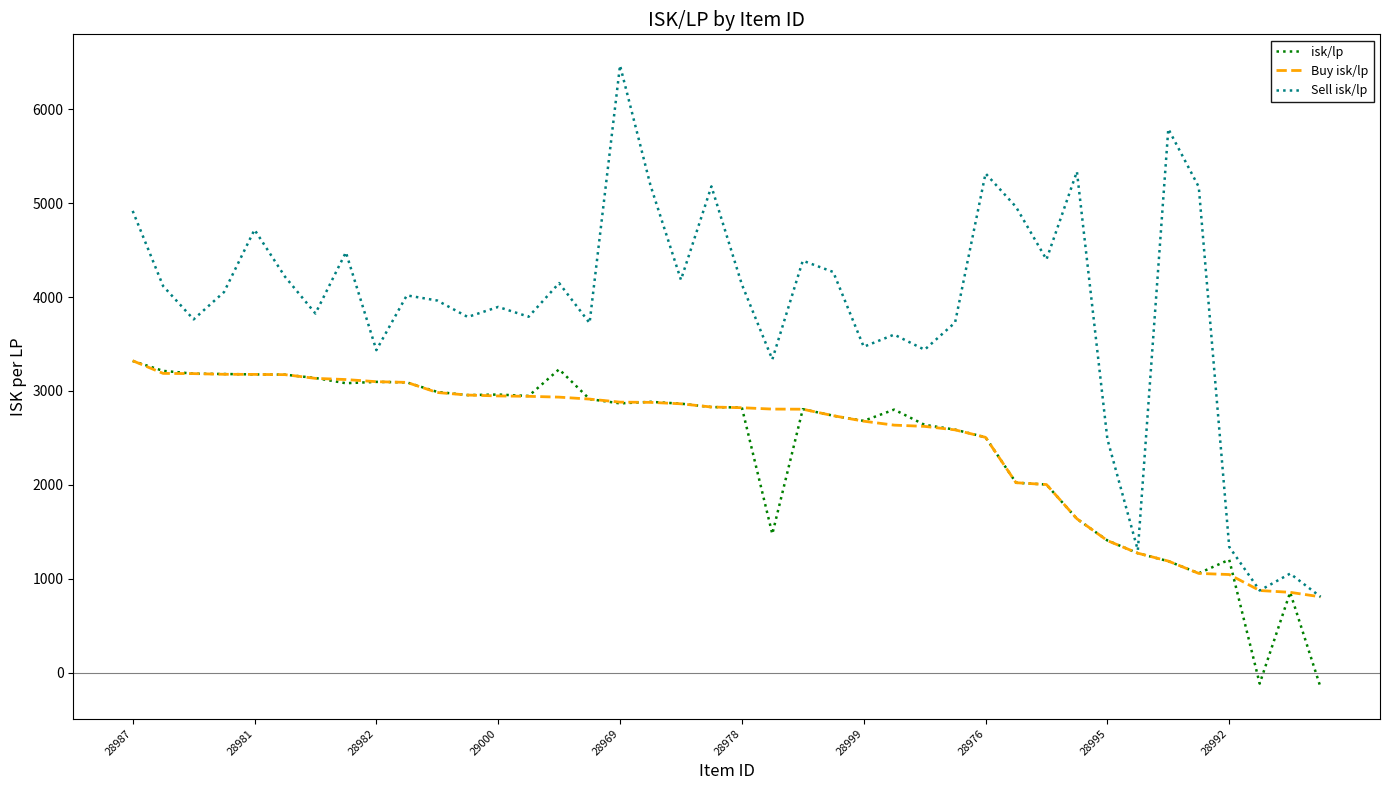

Which series has the largest range (max minus min)?

Sell isk/lp